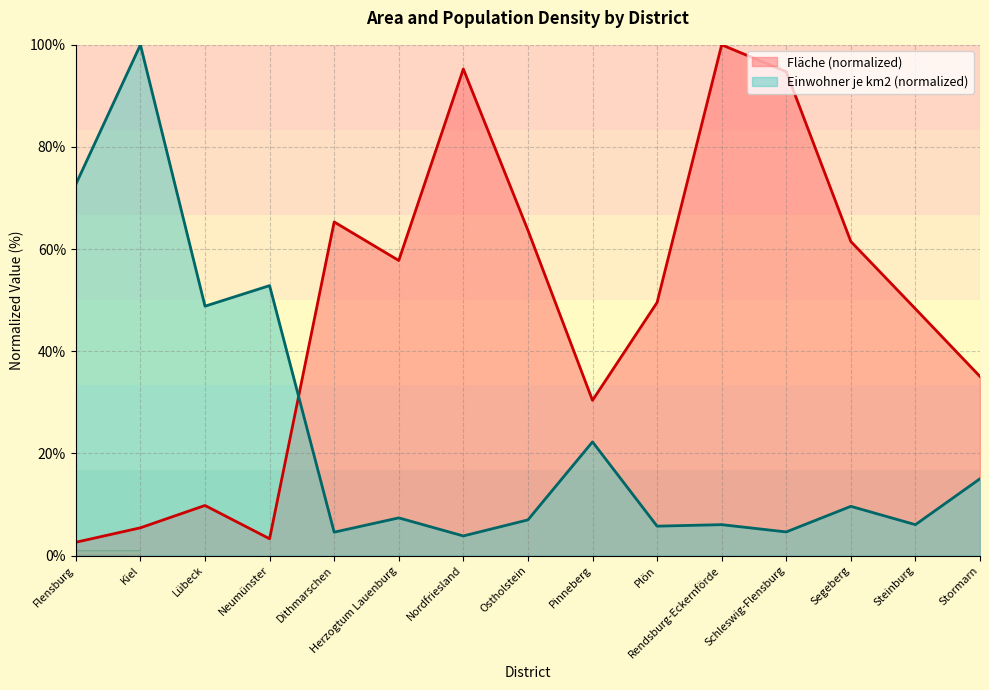

What is the sum of all Einwohner je km2 values?

366.5